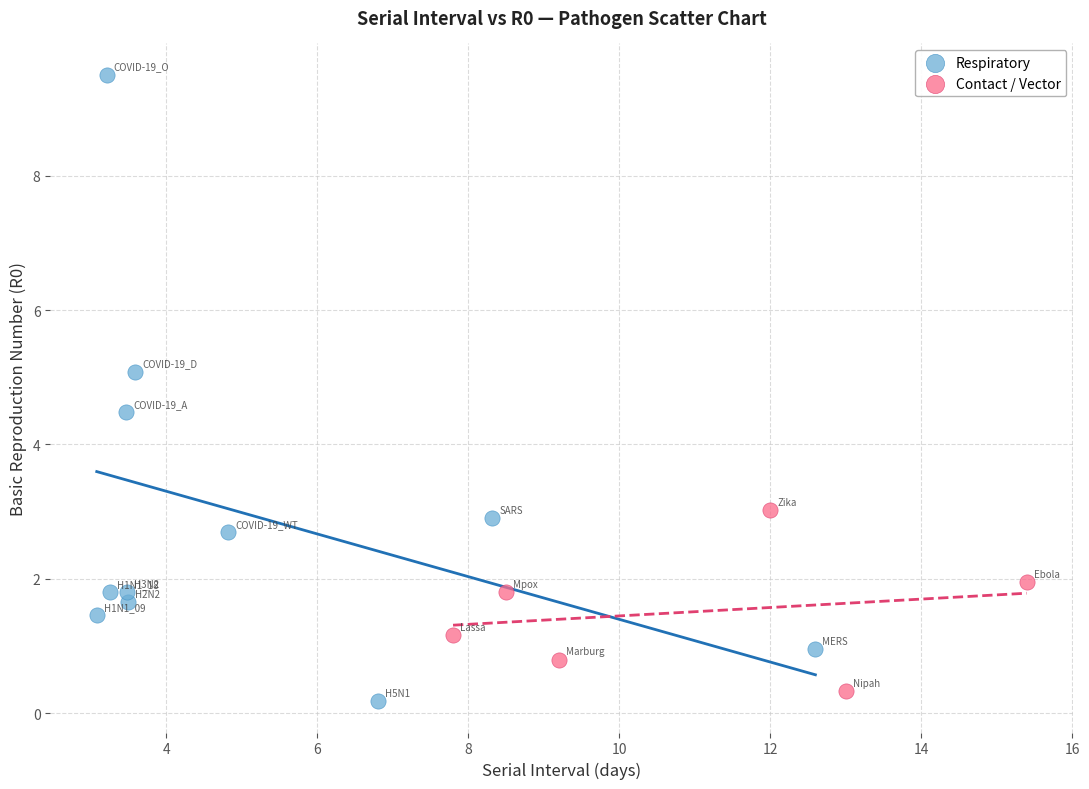

Which series contains the lowest Y value?

Respiratory